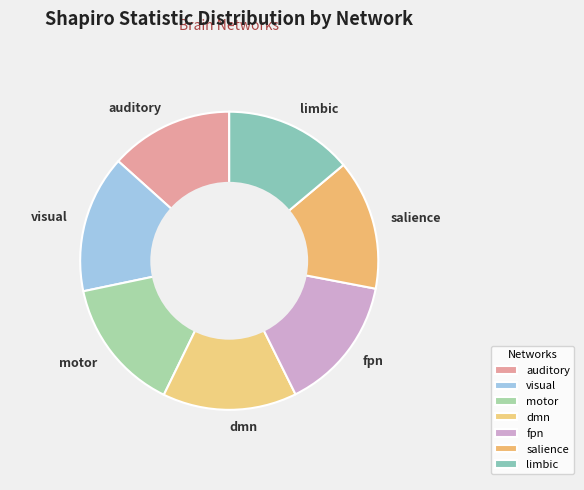

The motor slice represents 14% of the pie. True or false?

True